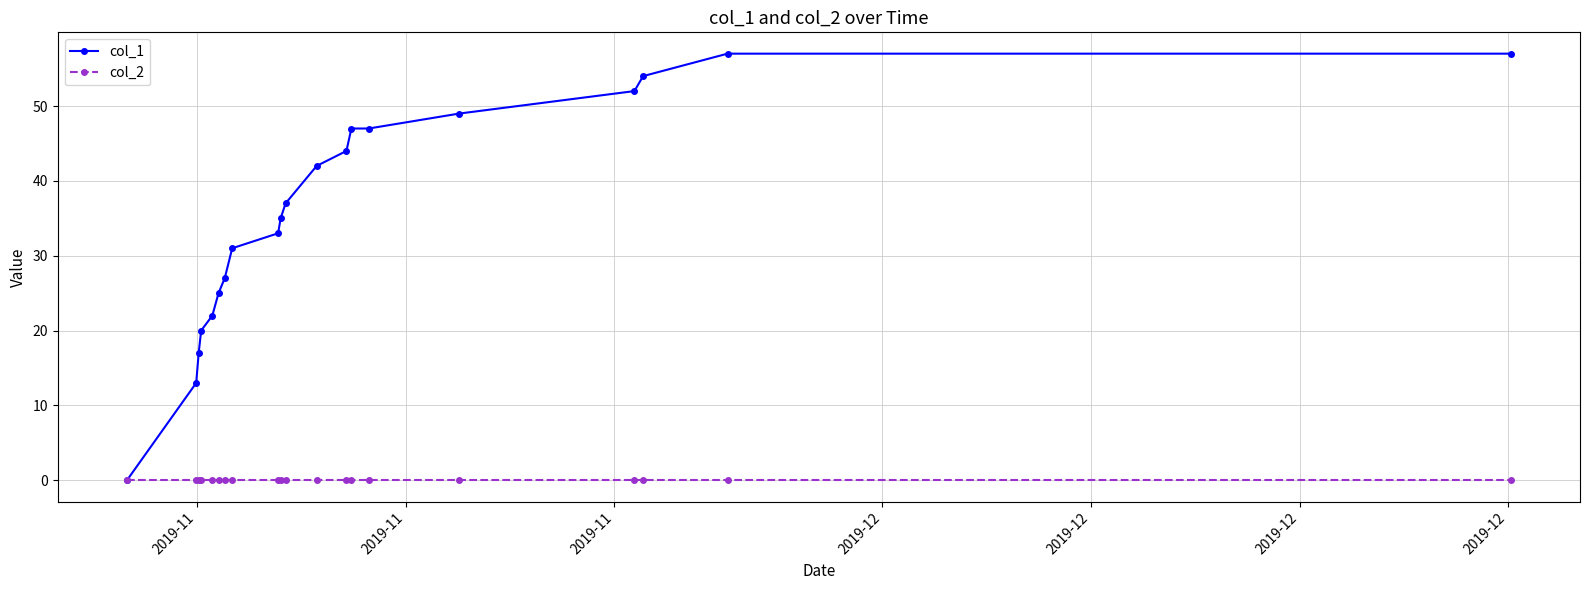

Which series has the largest total across all categories?

col_1